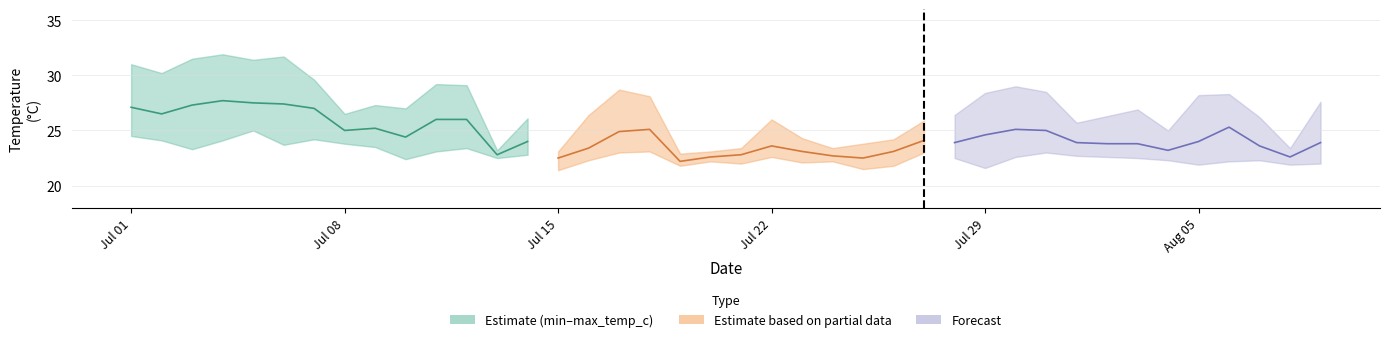

How many values are below 26?

5